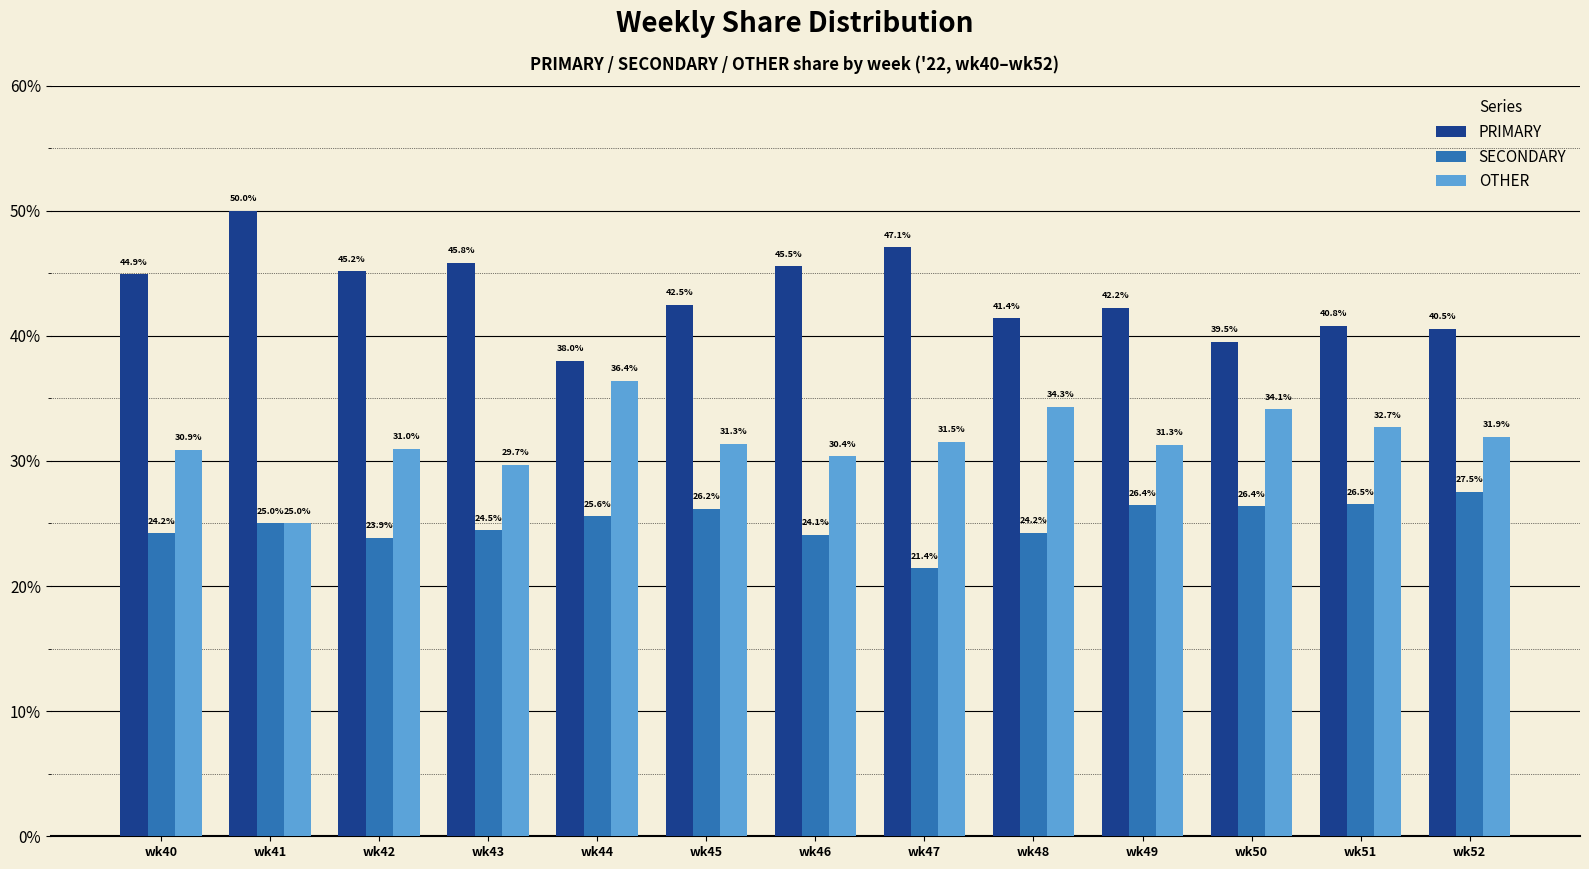

What are all the series names shown in the legend?

PRIMARY, SECONDARY, OTHER